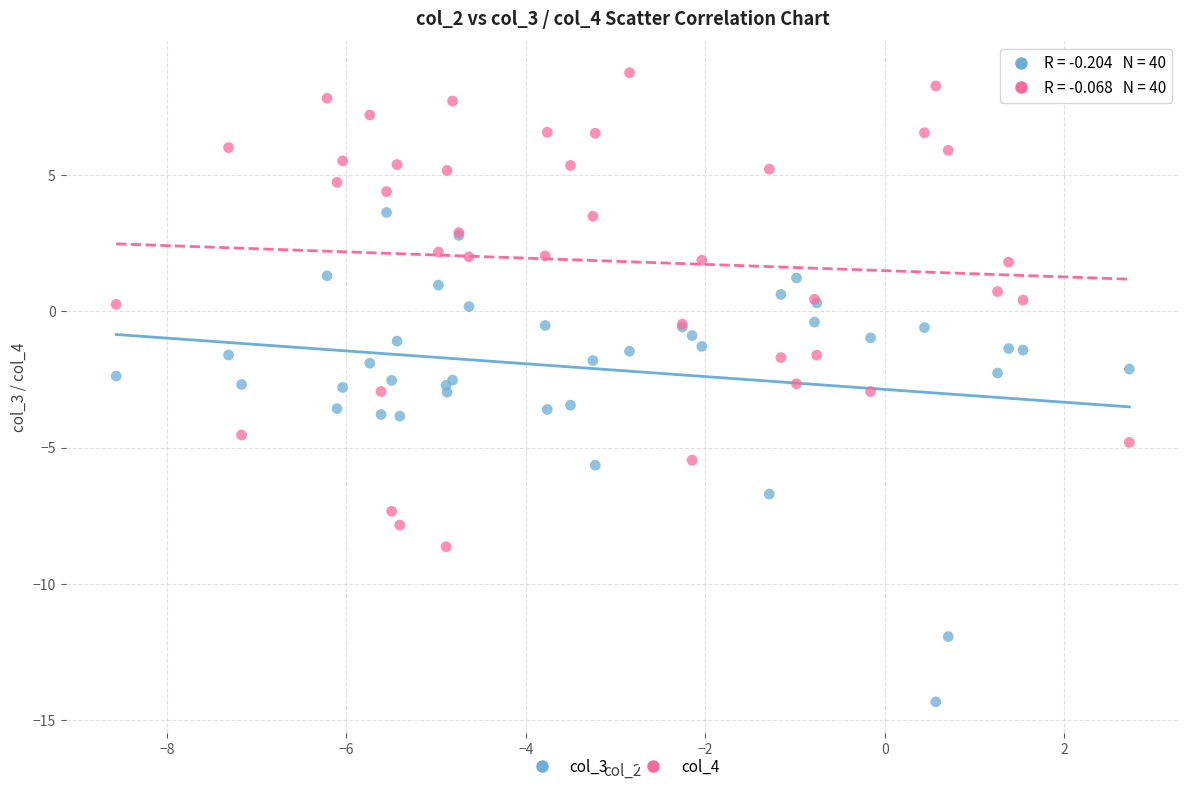

Which series reaches the minimum Y coordinate?

col_3